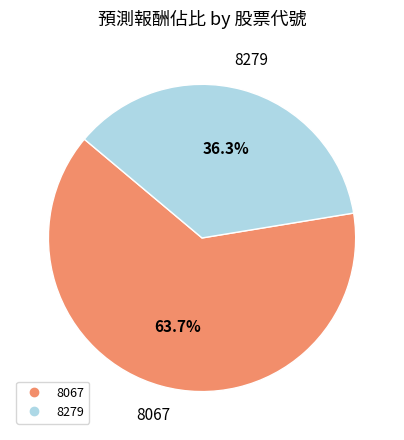

Rank the categories by value from highest to lowest.

8067, 8279